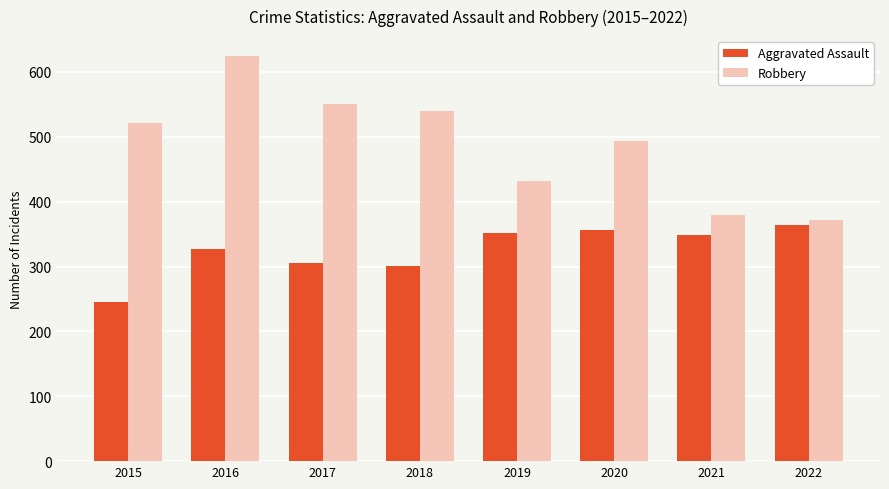

What is the approximate value of Robbery at 2015?

521